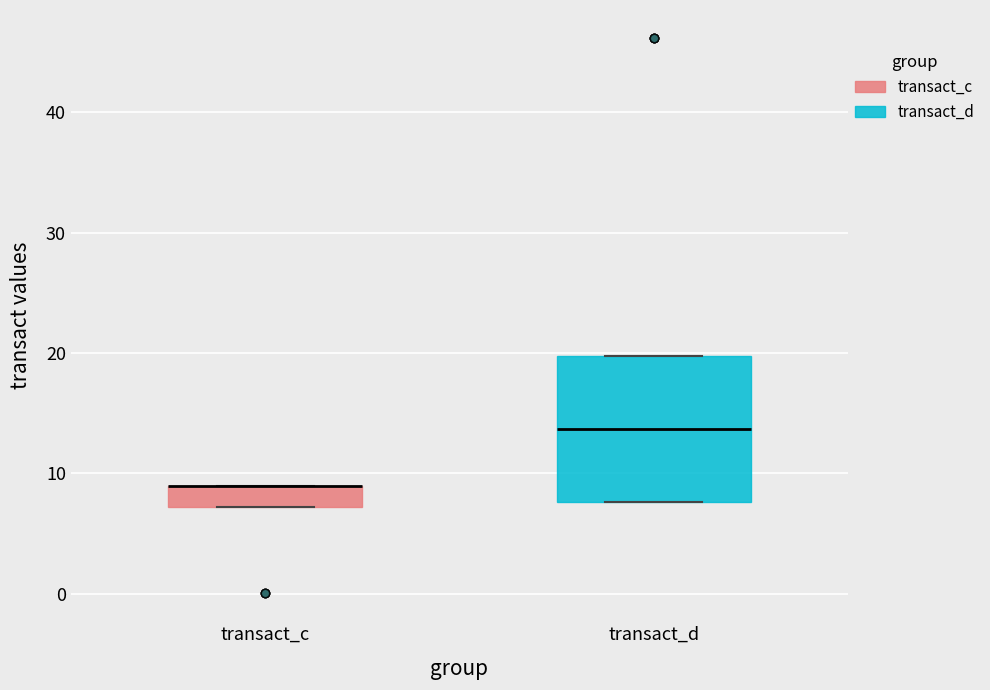

Comparing the boxes themselves (not the whiskers), which one is the tallest?

transact_d